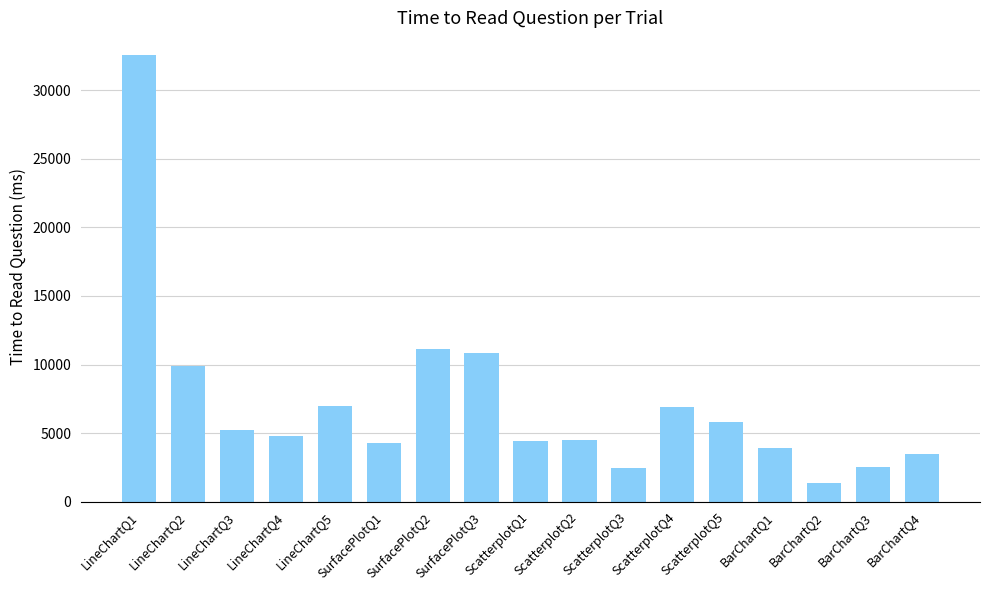

Which category has the highest value across all series?

LineChartQ1